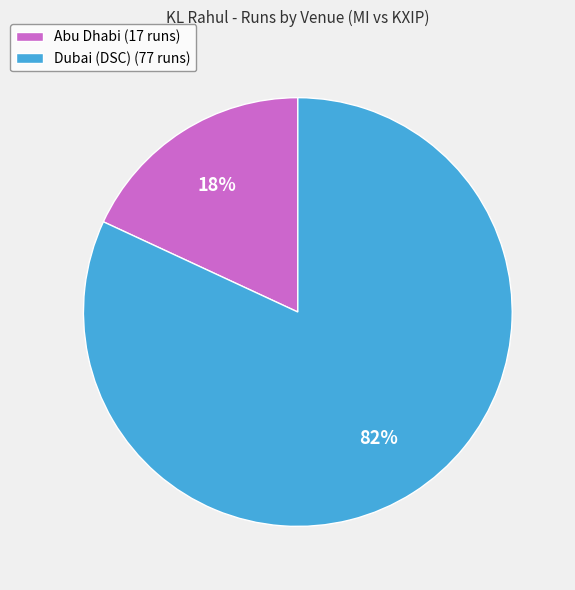

What is the ratio of the value at Abu Dhabi to the value at Dubai (DSC)?

0.2